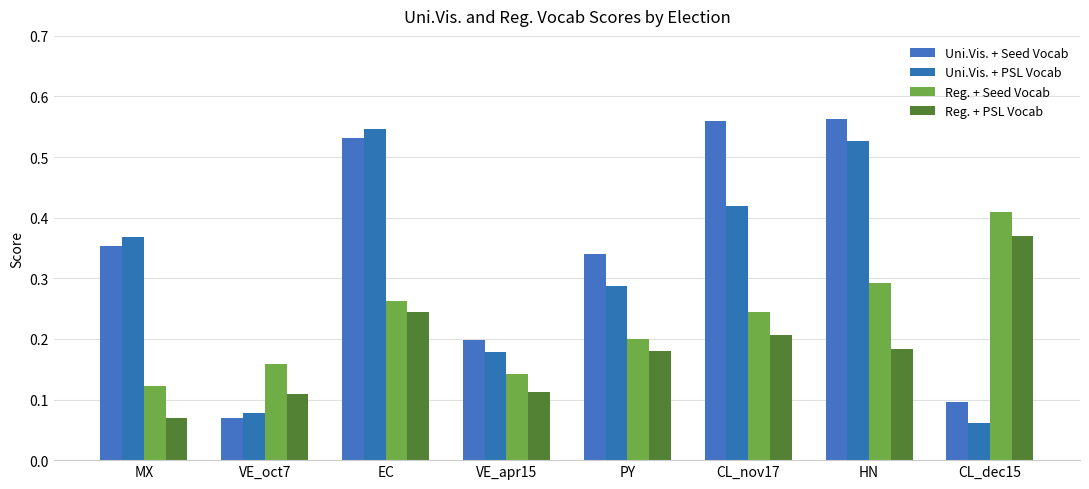

Reading right to left, extract all data points from this chart.

Uni.Vis. + Seed Vocab: 0.1	0.6	0.6	0.3	0.2	0.5	0.1	0.4
Uni.Vis. + PSL Vocab: 0.1	0.5	0.4	0.3	0.2	0.5	0.1	0.4
Reg. + Seed Vocab: 0.4	0.3	0.2	0.2	0.1	0.3	0.2	0.1
Reg. + PSL Vocab: 0.4	0.2	0.2	0.2	0.1	0.2	0.1	0.1